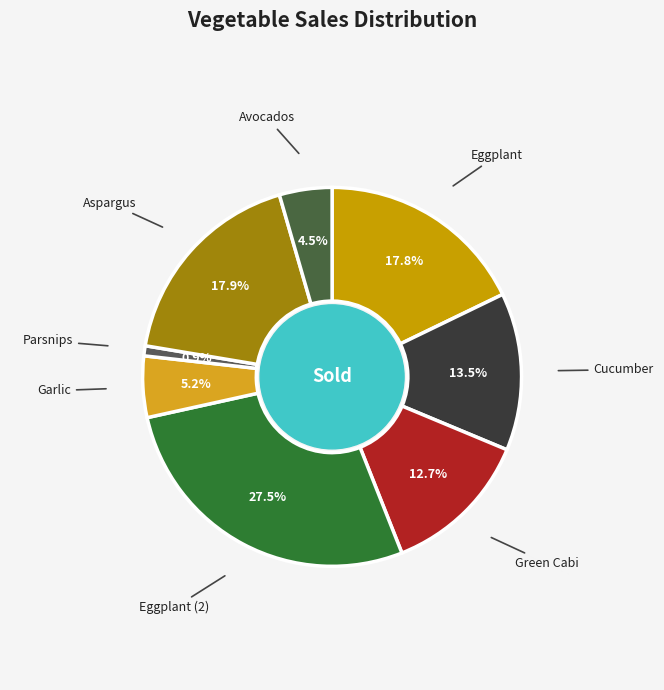

Combined, what portion of the pie is Eggplant and Green Cabi?

30.5%